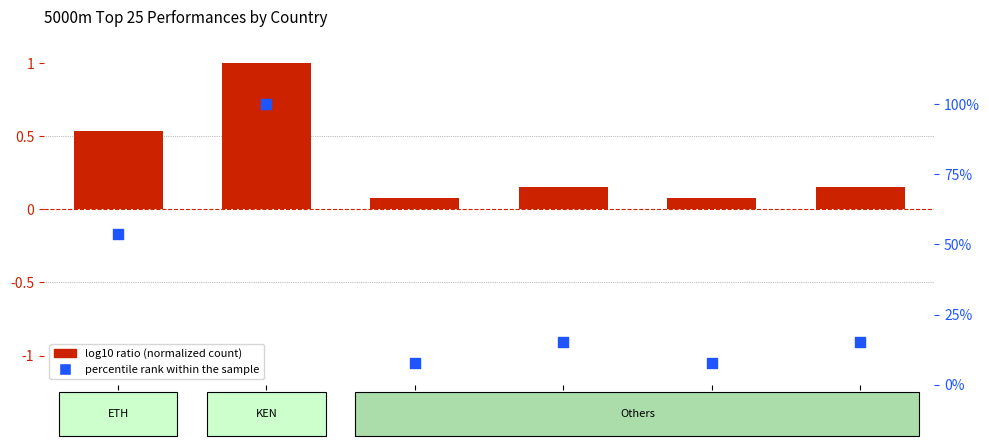

What are all the series names shown in the legend?

log10 ratio (normalized count), percentile rank within the sample